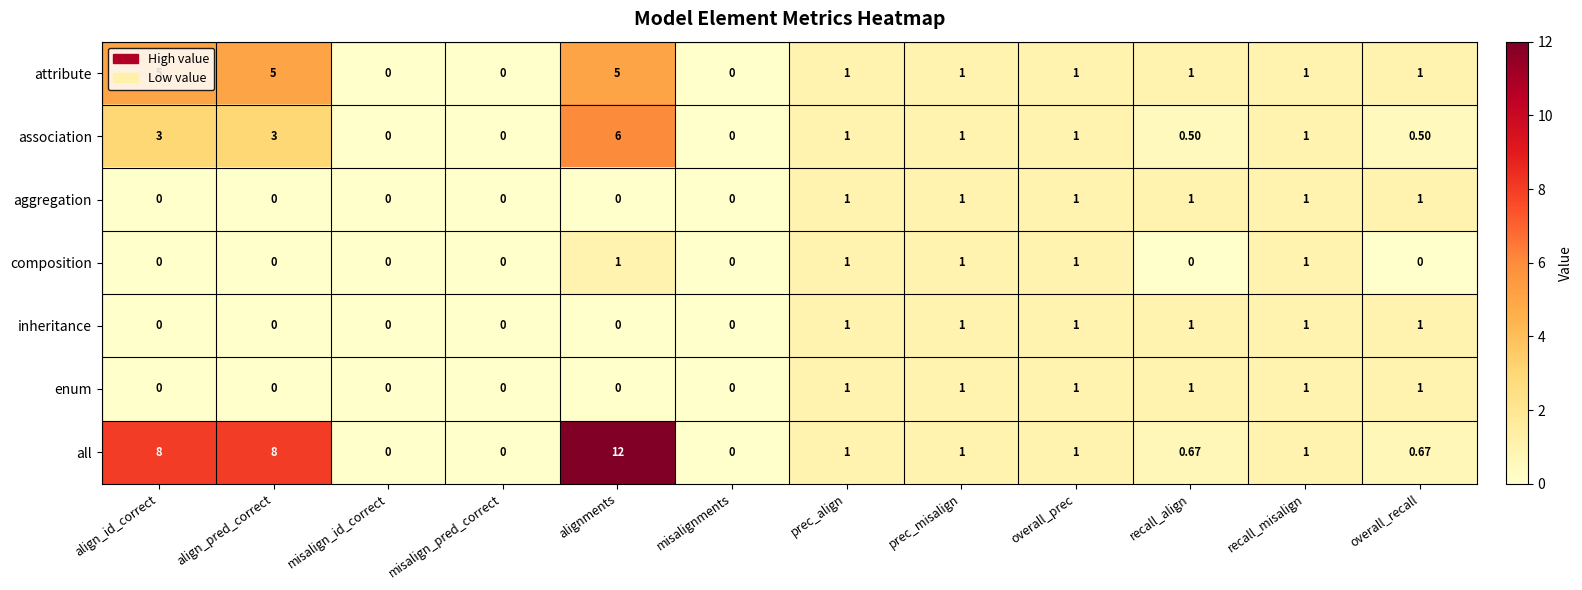

Which series has the largest total across all categories?

all